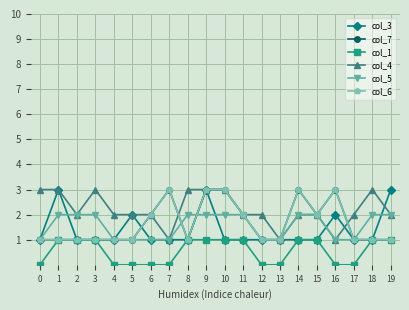

Between 1 and 12, which is larger?

1